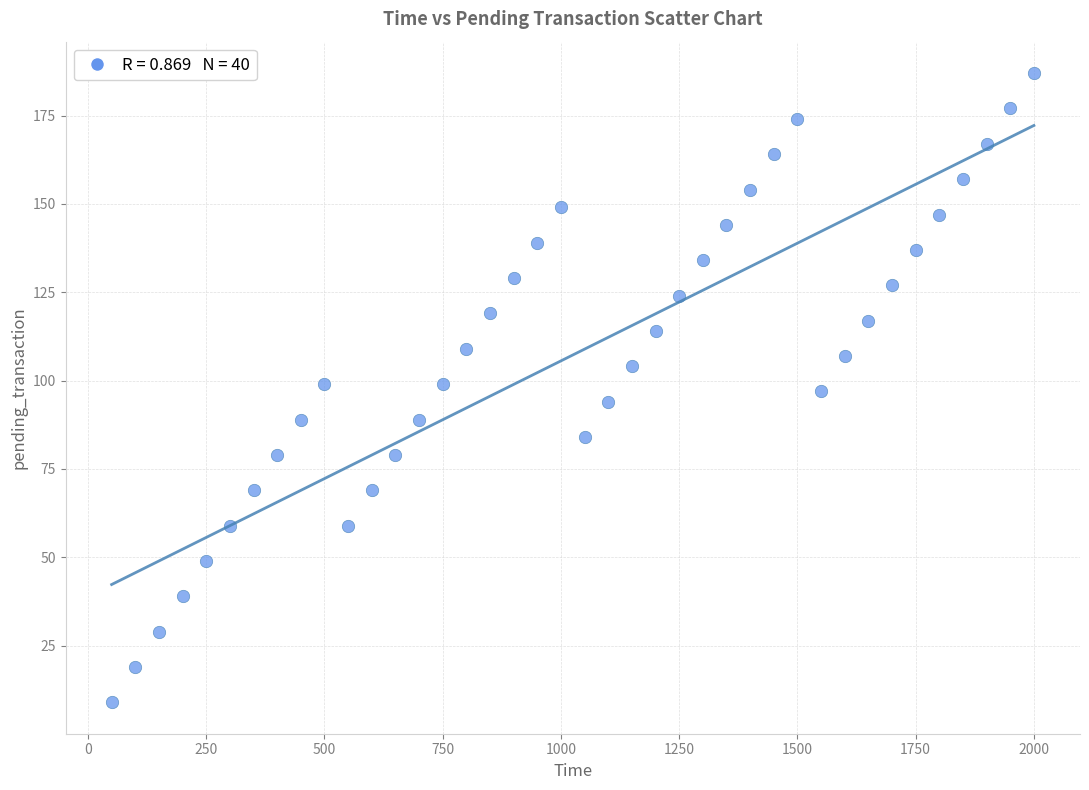

What is the range of X values (max minus min)?

1950